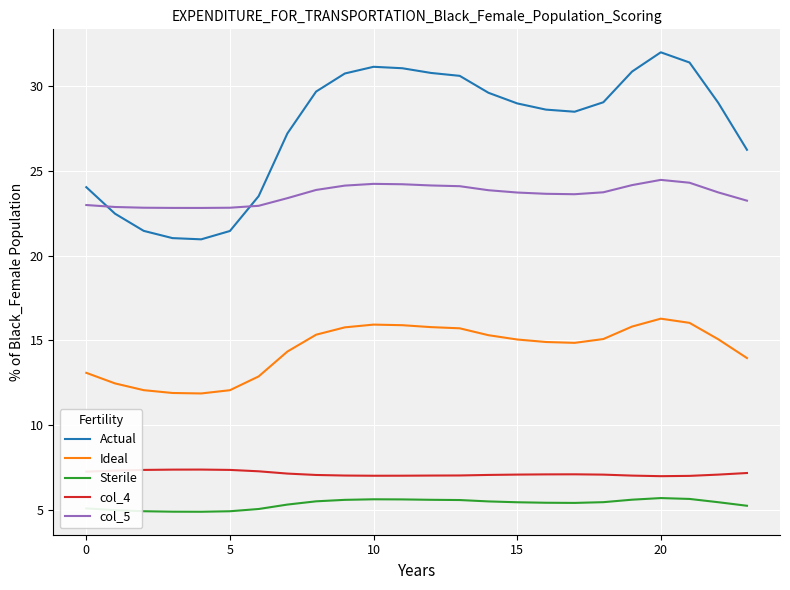

What is the minimum value for Sterile?

4.9